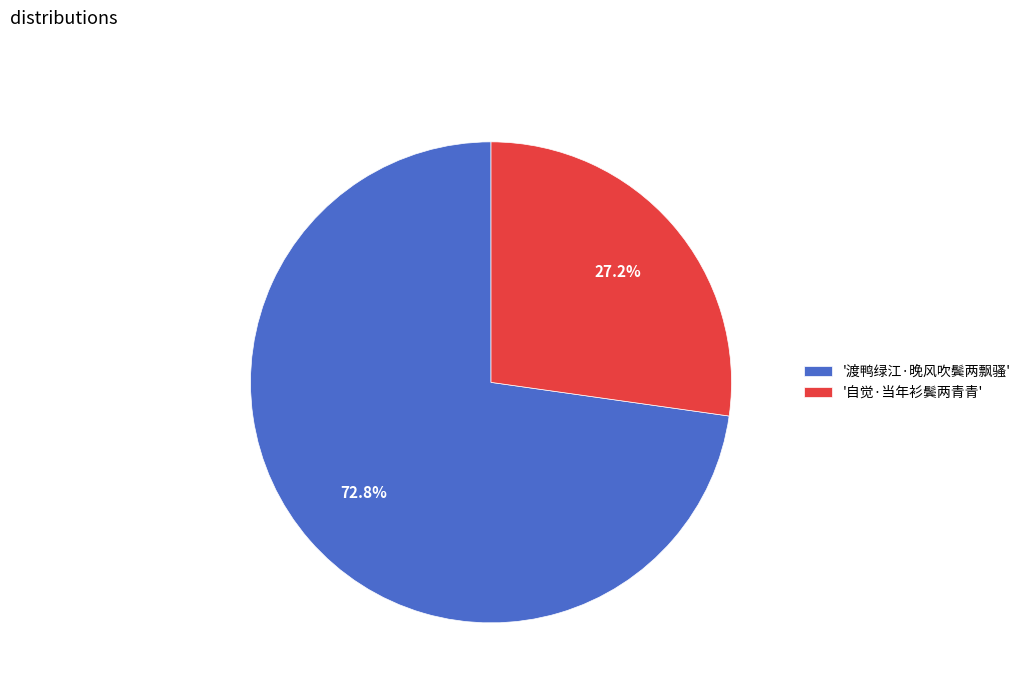

What is the smallest slice in the pie chart?

'自觉·当年衫鬓两青青'